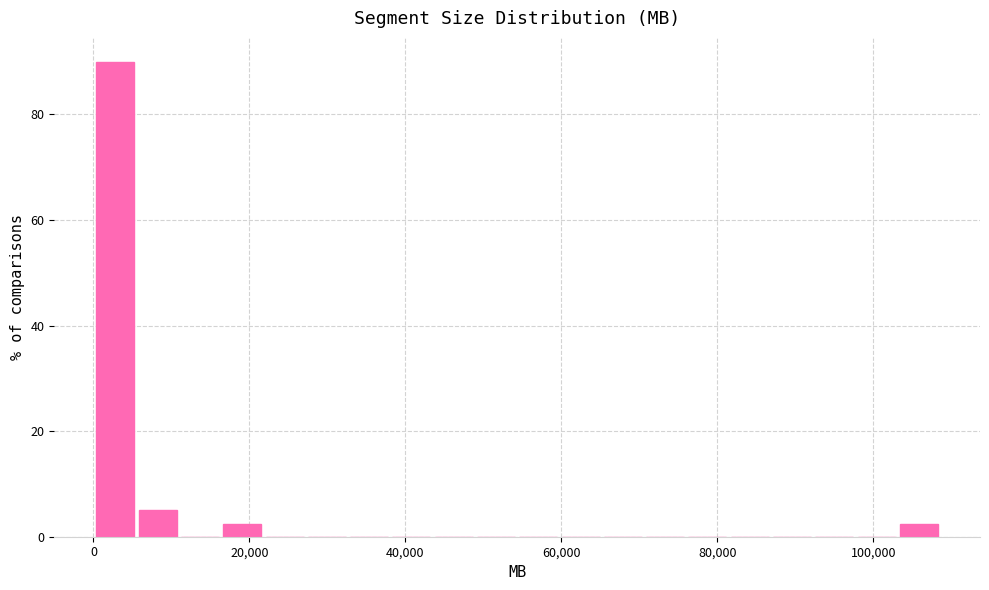

Around what value on the x-axis is the tallest bar? Give the approximate position of its centre, as read against the axis.

2000